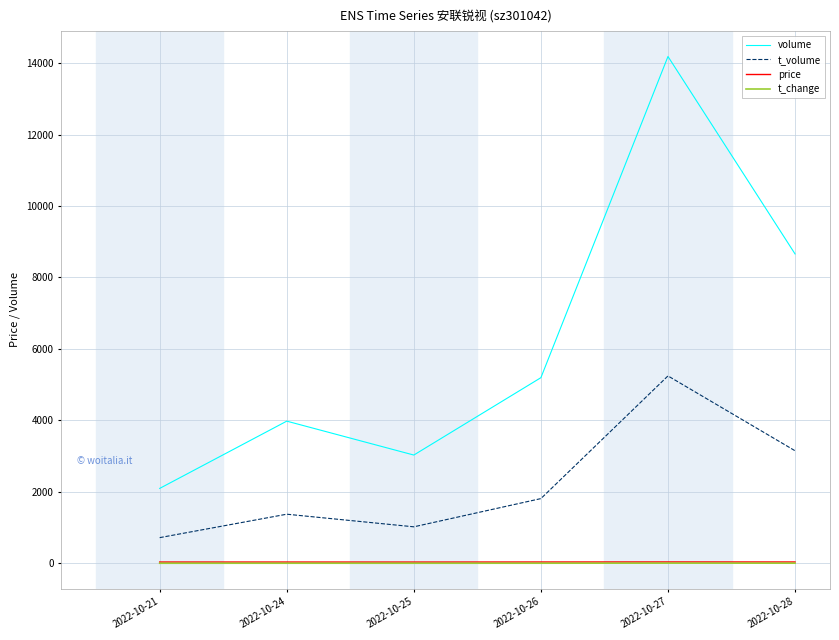

Which series changed the most between 2022-10-26 and 2022-10-28?

volume